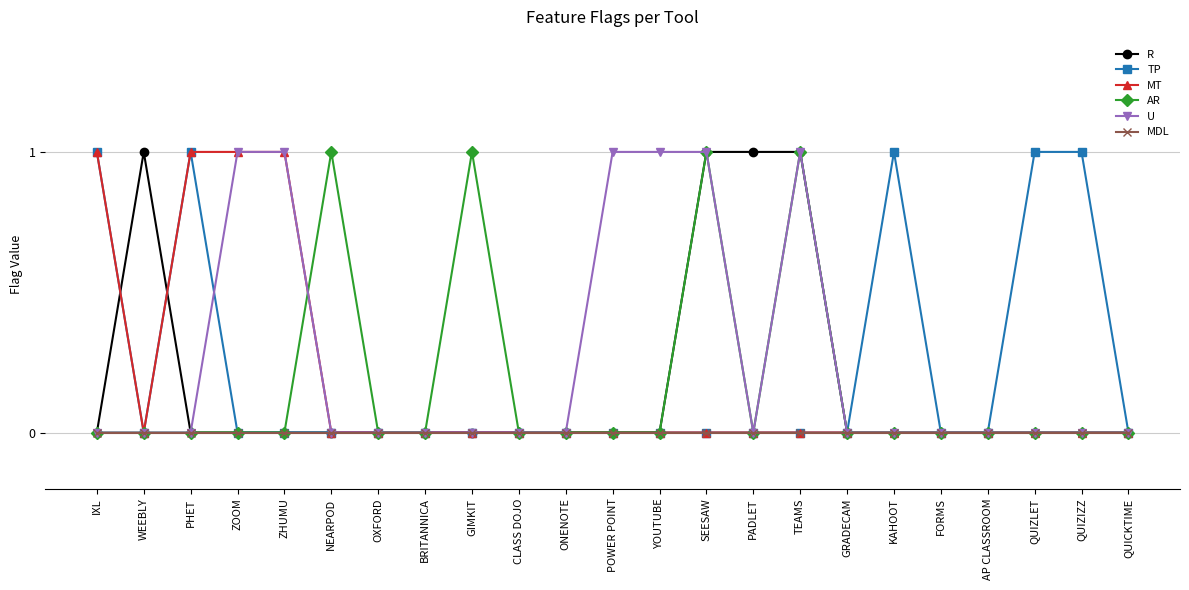

True or false: R has a value of 1 at GIMKIT.

False